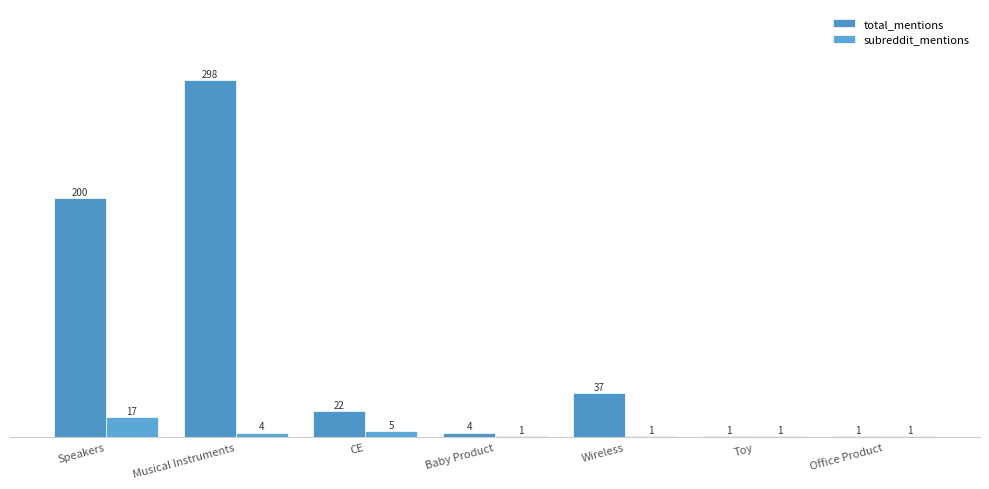

What value does the subreddit_mentions series have at CE, to the nearest 5?

5